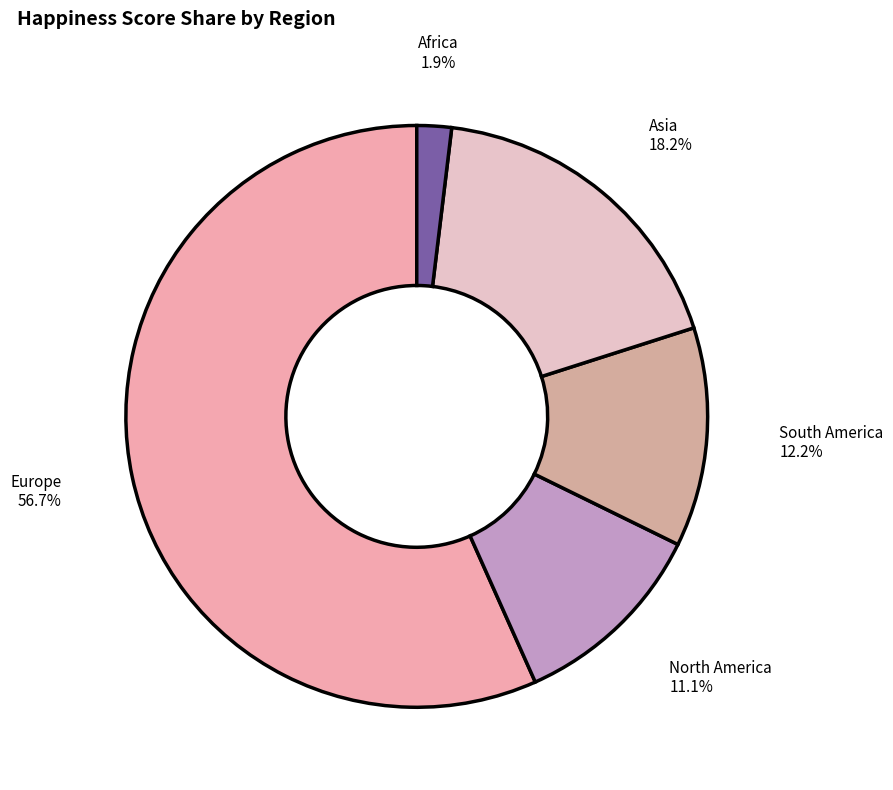

Which slice is the largest?

Europe